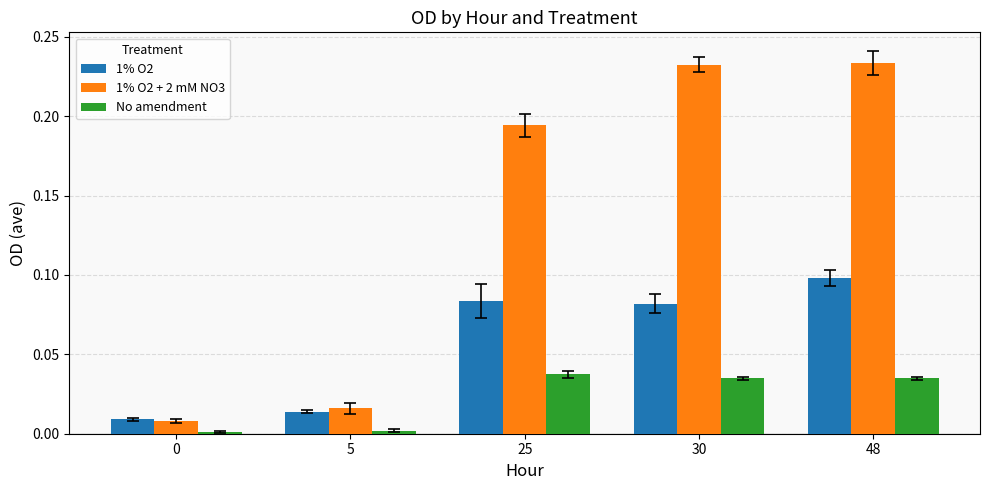

What is the total value across all series at 30?

0.3